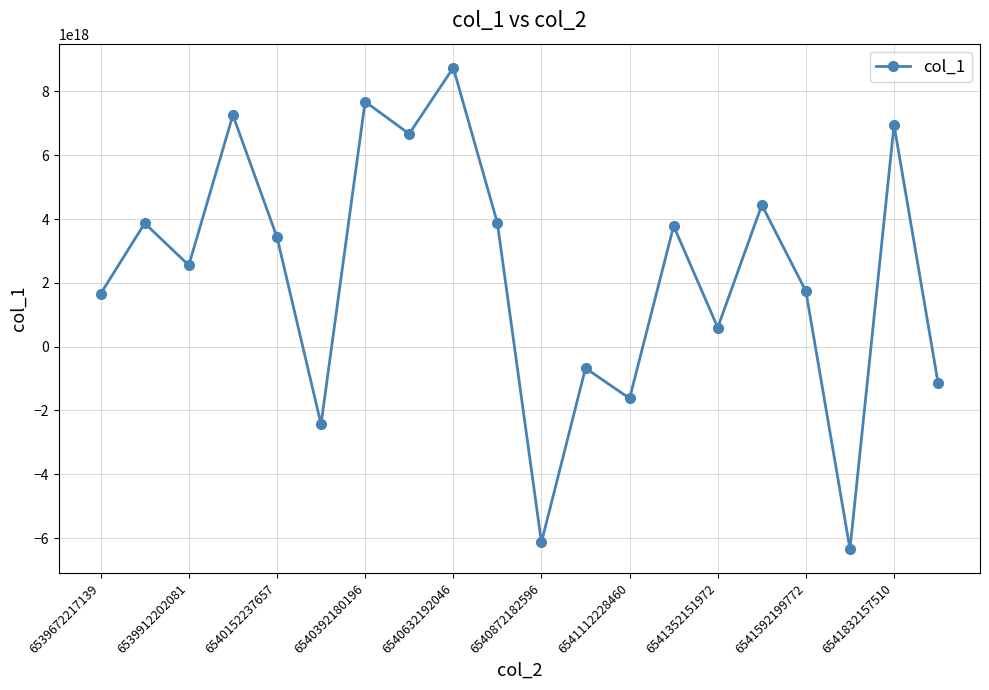

How many points are higher than both their immediate neighbors (excluding endpoints)?

8